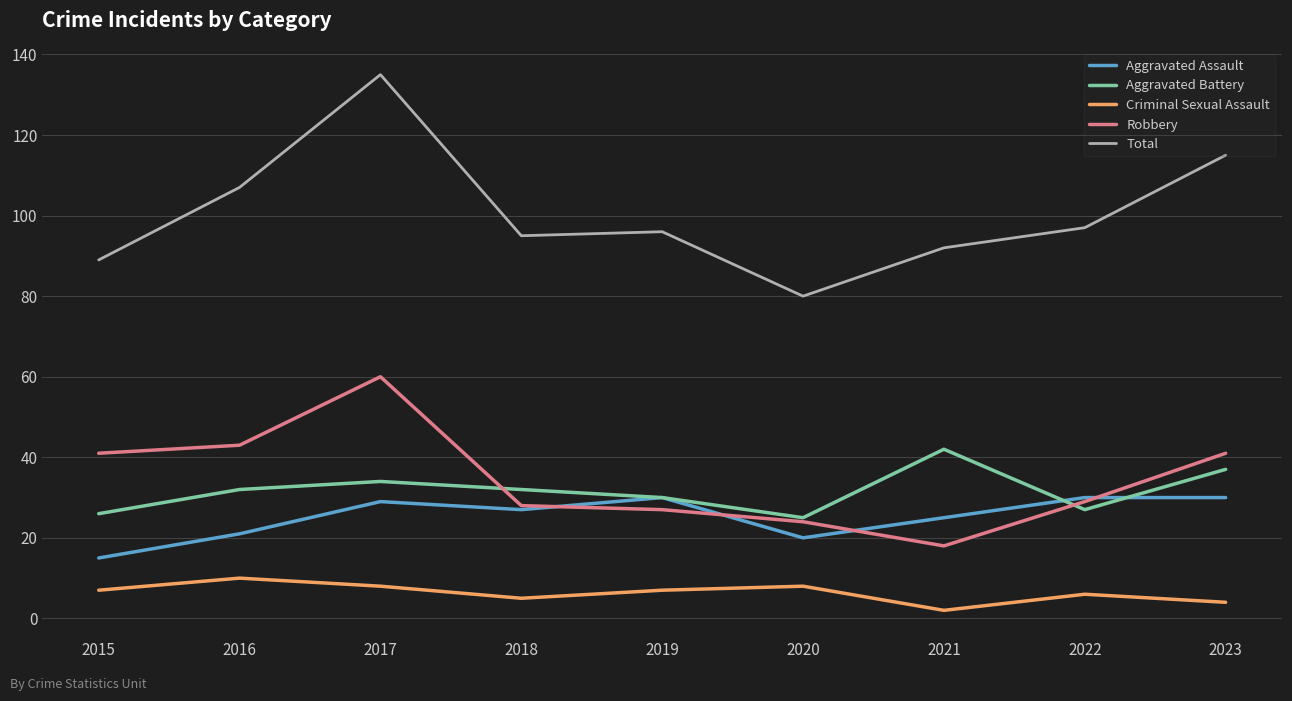

True or false: Total and Robbery intersect in this chart.

False